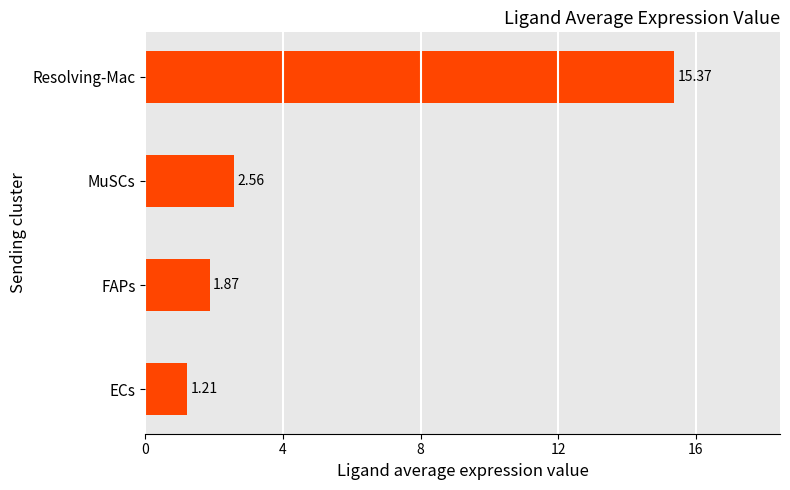

Does the chart contain stacked bars?

No